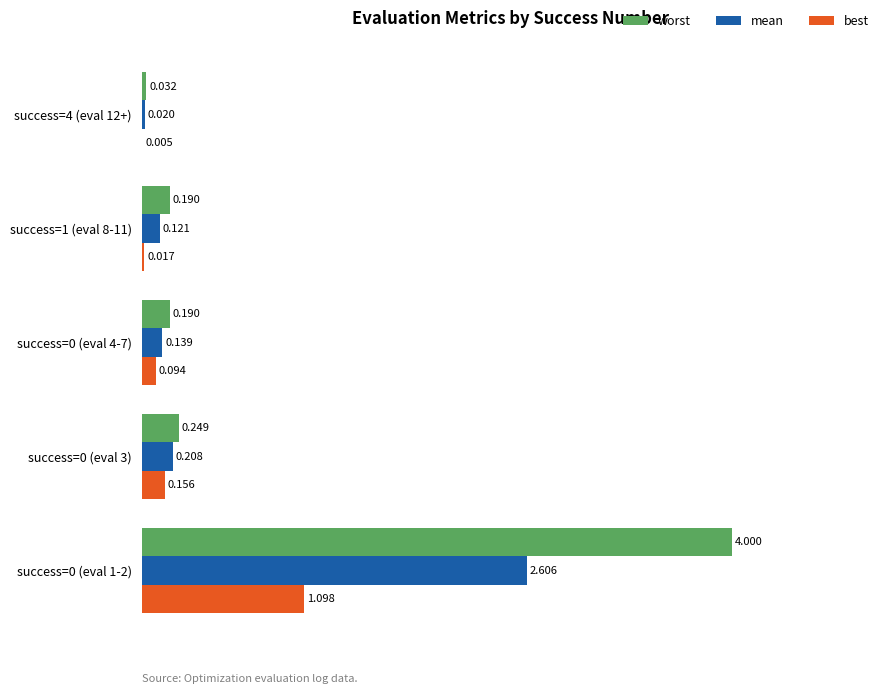

Which series has the largest range (max minus min)?

worst